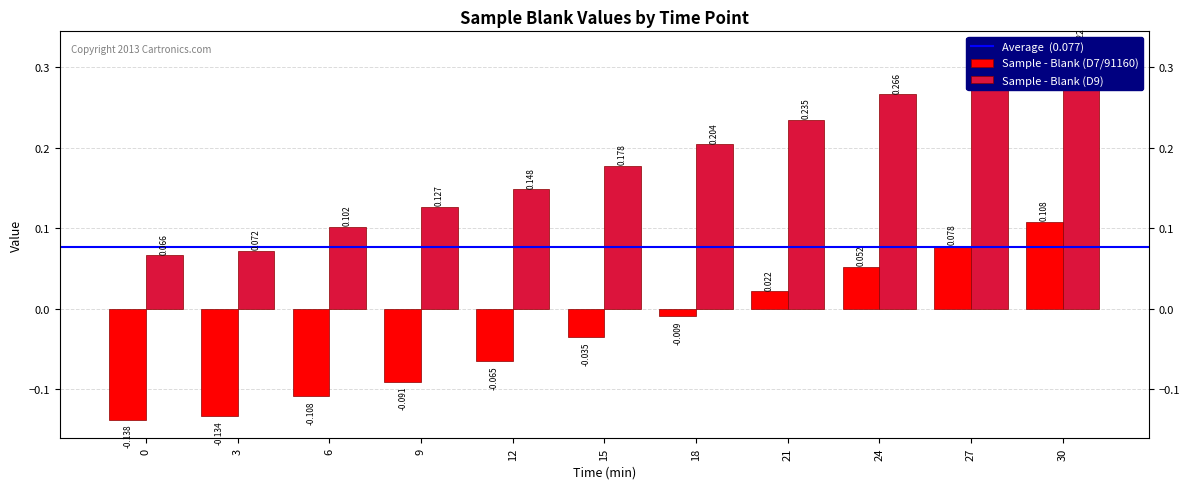

How many groups of bars are there?

11